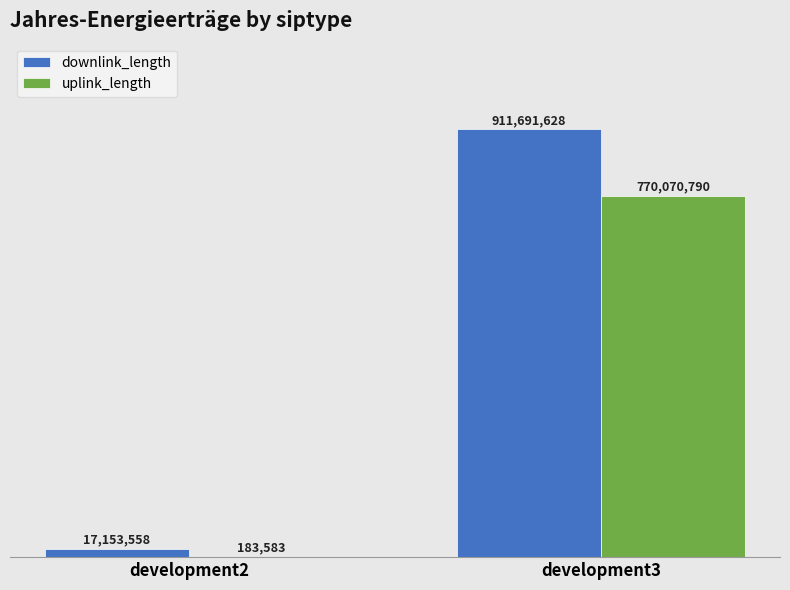

Is it true that uplink_length equals 187913350 at development3?

False